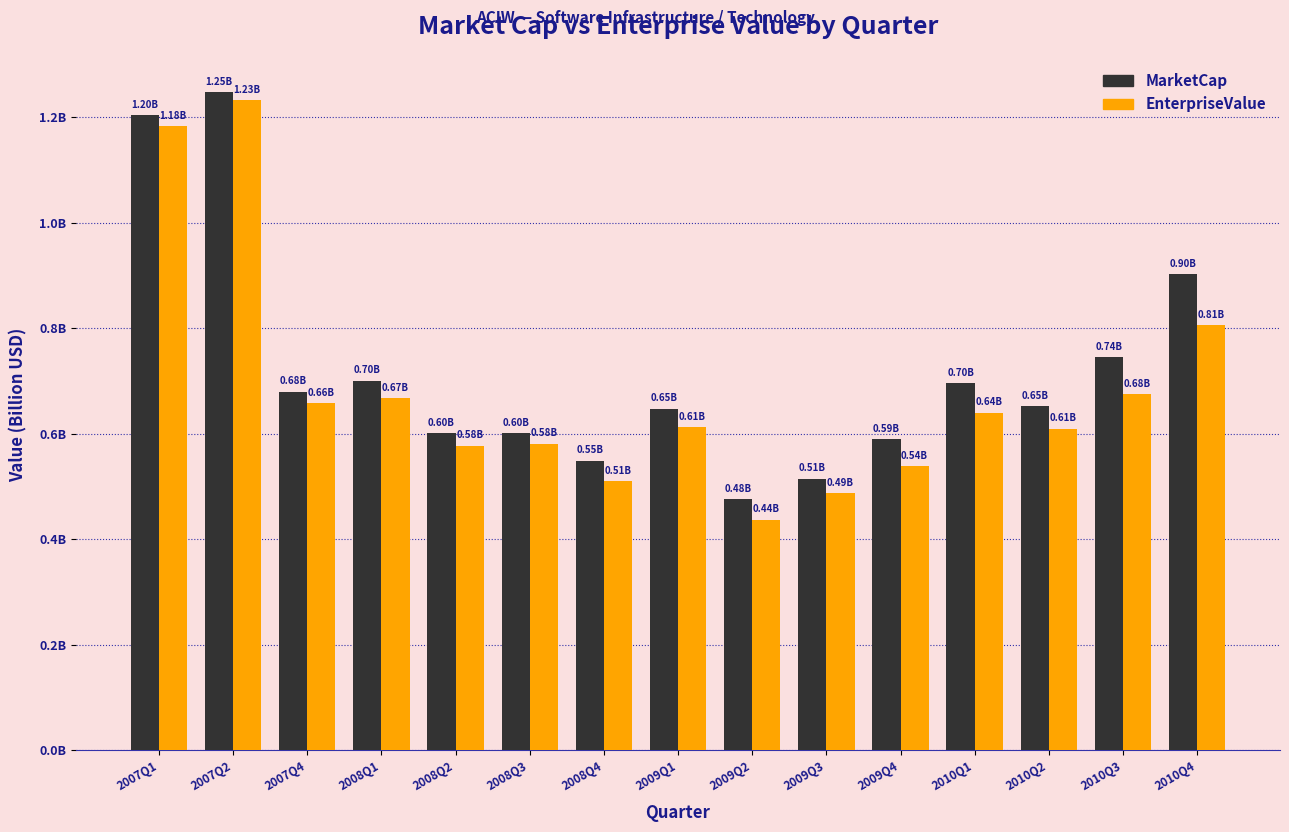

Reading left to right, what are all the values shown in this chart?

MarketCap: 2007Q1=1.2	2007Q2=1.2	2007Q4=0.7	2008Q1=0.7	2008Q2=0.6	2008Q3=0.6	2008Q4=0.5	2009Q1=0.6	2009Q2=0.5	2009Q3=0.5	2009Q4=0.6	2010Q1=0.7	2010Q2=0.7	2010Q3=0.7	2010Q4=0.9
EnterpriseValue: 2007Q1=1.2	2007Q2=1.2	2007Q4=0.7	2008Q1=0.7	2008Q2=0.6	2008Q3=0.6	2008Q4=0.5	2009Q1=0.6	2009Q2=0.4	2009Q3=0.5	2009Q4=0.5	2010Q1=0.6	2010Q2=0.6	2010Q3=0.7	2010Q4=0.8